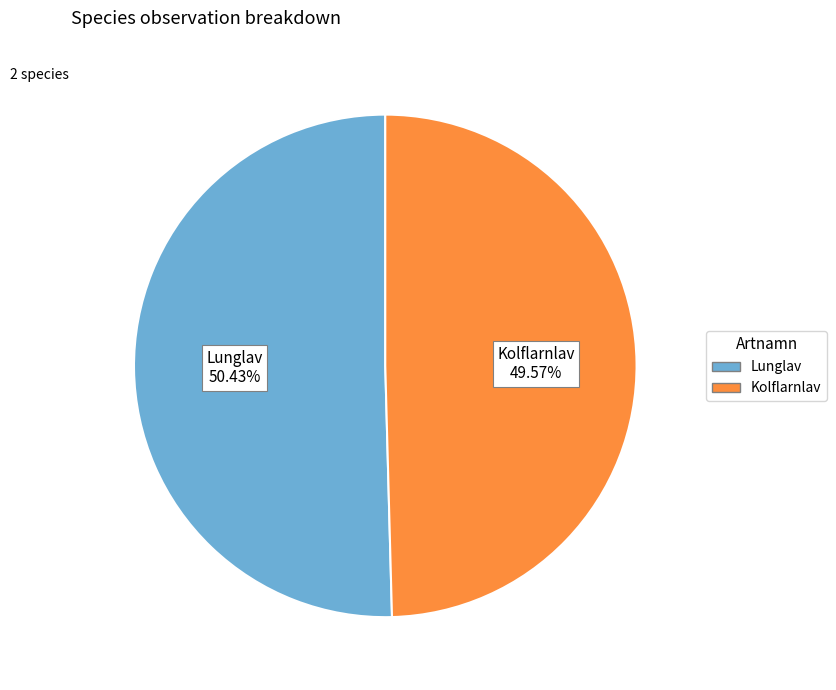

How many segments does this pie chart have?

2